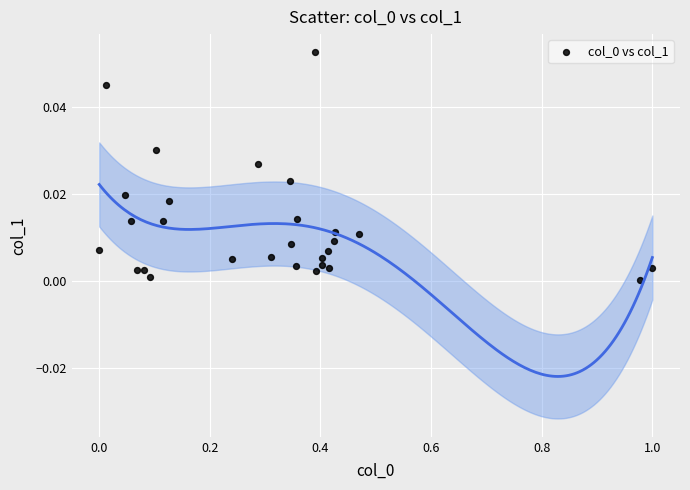

What is the range of X values (max minus min)?

1.0